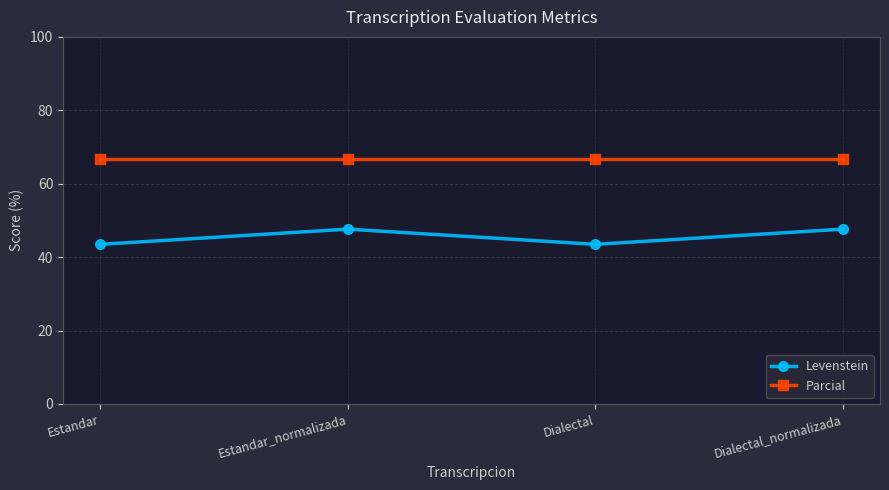

Reading right to left, list all the values displayed in this chart.

Levenstein: 47.6	43.5	47.6	43.5
Parcial: 66.7	66.7	66.7	66.7